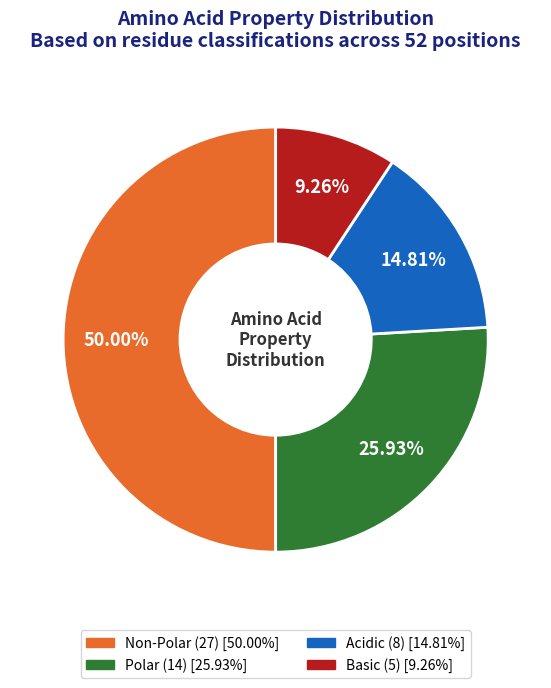

Which slice is the smallest?

basic